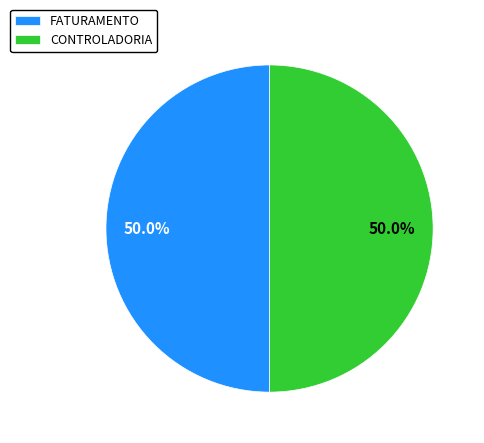

What portion of the pie excludes FATURAMENTO?

50.0%